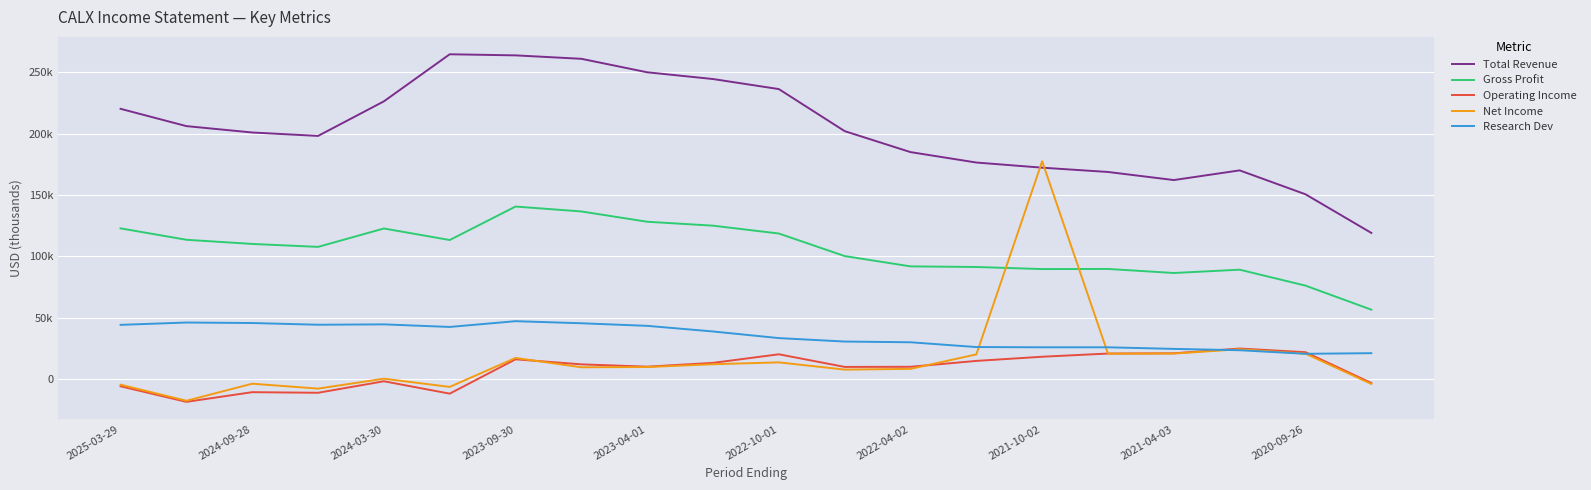

Is this an area chart (filled region under the line)?

No